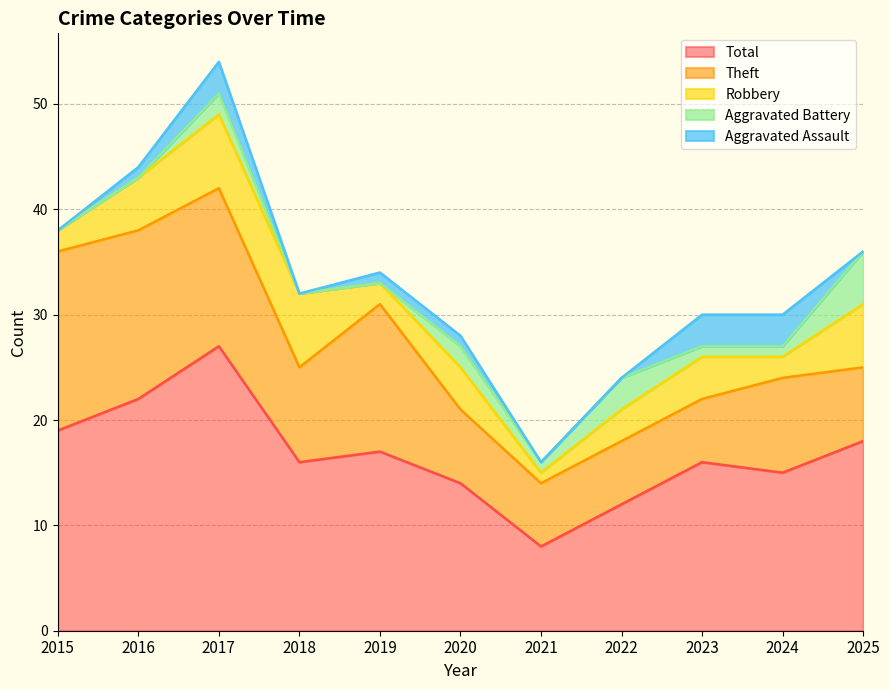

Reading right to left, transcribe all the data shown in this chart.

Aggravated Assault: 2025=0	2024=3	2023=3	2022=0	2021=0	2020=1	2019=1	2018=0	2017=3	2016=1	2015=0
Aggravated Battery: 2025=5	2024=1	2023=1	2022=3	2021=1	2020=2	2019=0	2018=0	2017=2	2016=0	2015=0
Robbery: 2025=6	2024=2	2023=4	2022=3	2021=1	2020=4	2019=2	2018=7	2017=7	2016=5	2015=2
Theft: 2025=7	2024=9	2023=6	2022=6	2021=6	2020=7	2019=14	2018=9	2017=15	2016=16	2015=17
Total: 2025=18	2024=15	2023=16	2022=12	2021=8	2020=14	2019=17	2018=16	2017=27	2016=22	2015=19